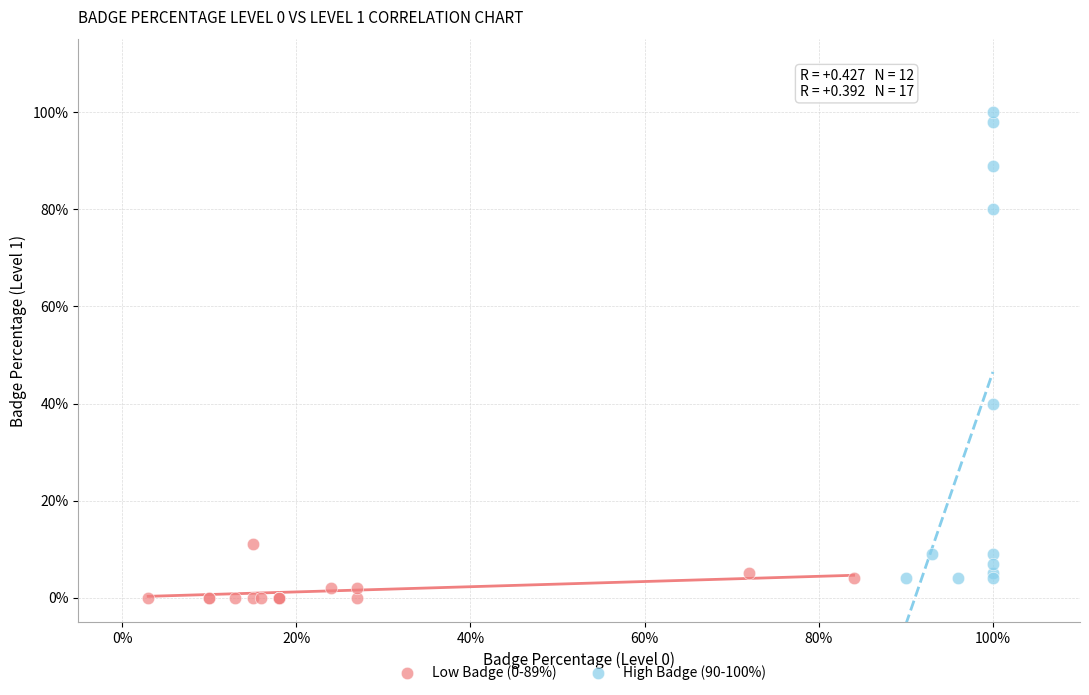

Which series contains the lowest Y value?

Low Badge (0-89%)